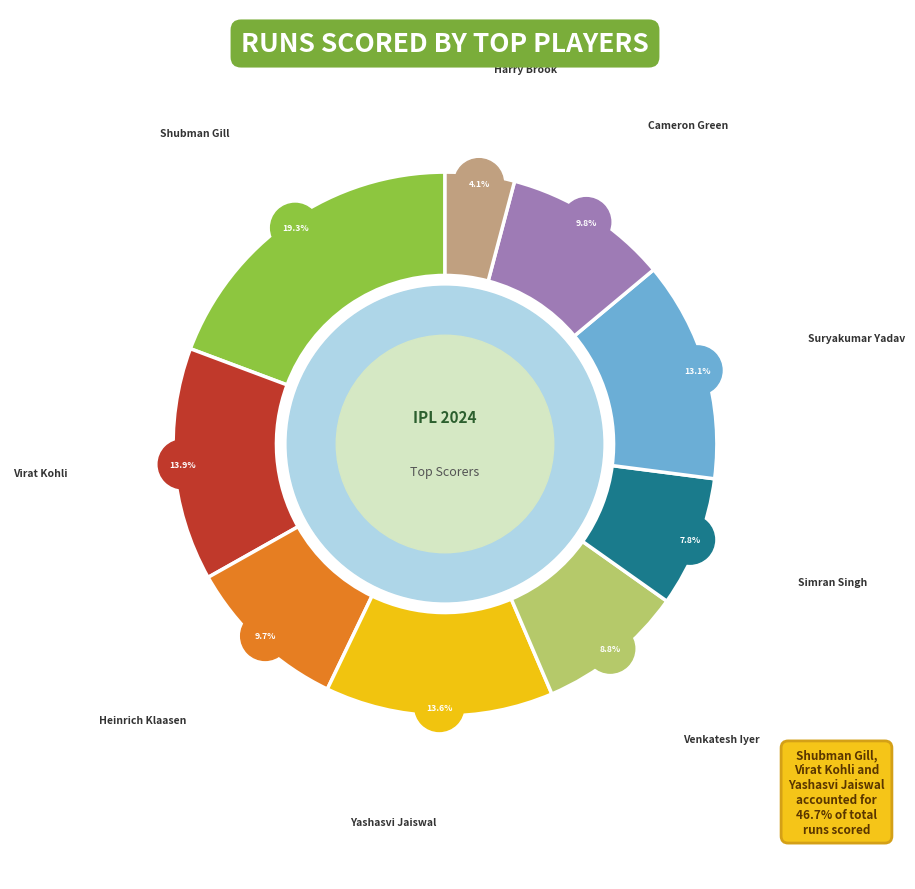

What is the total percentage of Shubman Gill and Yashasvi Jaiswal?

32.9%